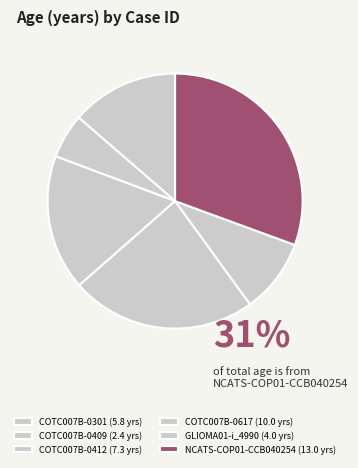

What percentage do COTC007B-0409 and COTC007B-0412 together represent?

22.8%